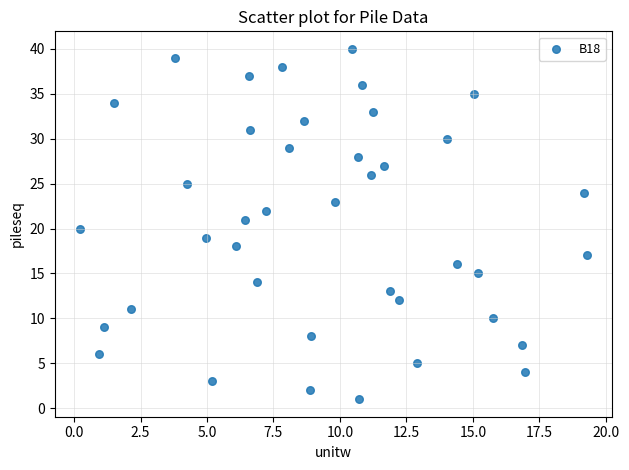

What is the range of Y values (max minus min)?

39